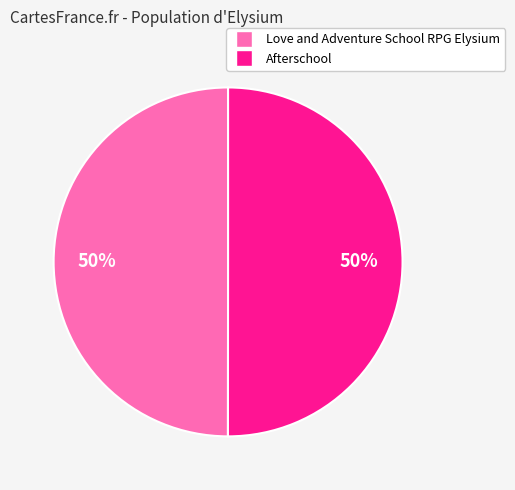

Approximately how many times larger is the value at Afterschool compared to Love and Adventure School RPG Elysium?

1.0